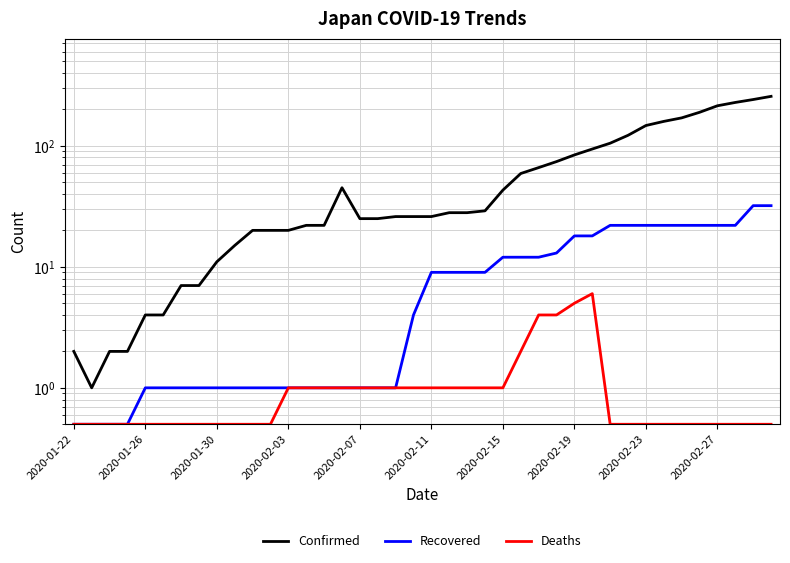

What is the minimum value for Deaths?

0.5